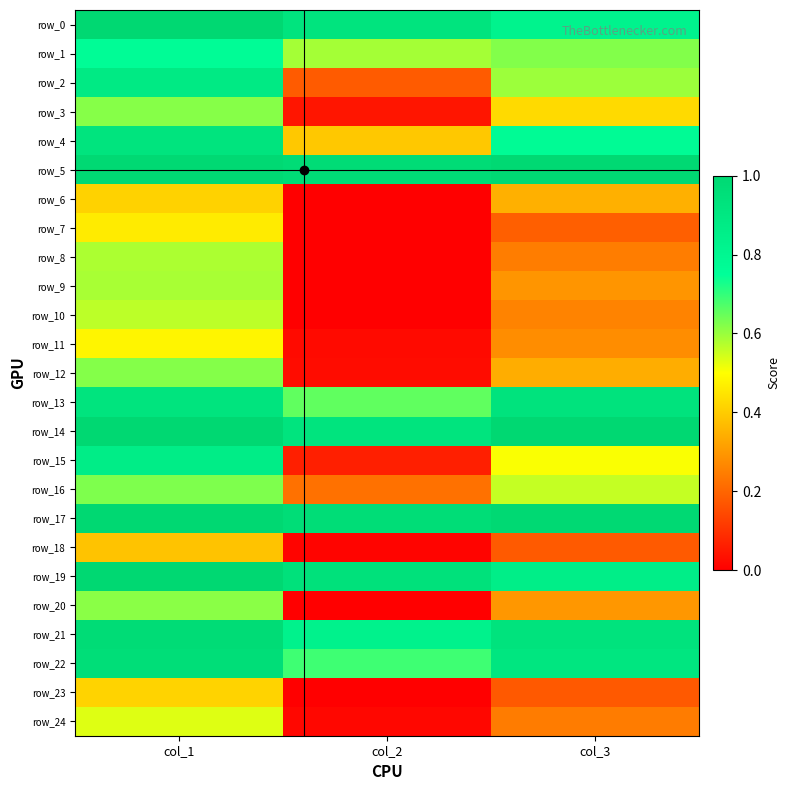

At how many categories does at least one series exceed 0?

3